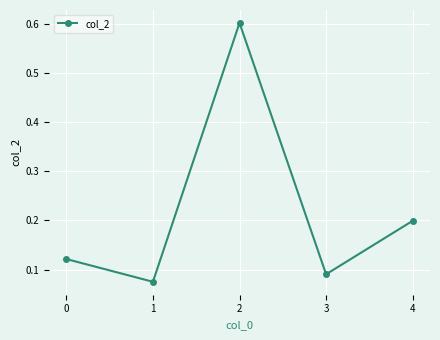

What is the difference between the maximum and second lowest values?

0.5